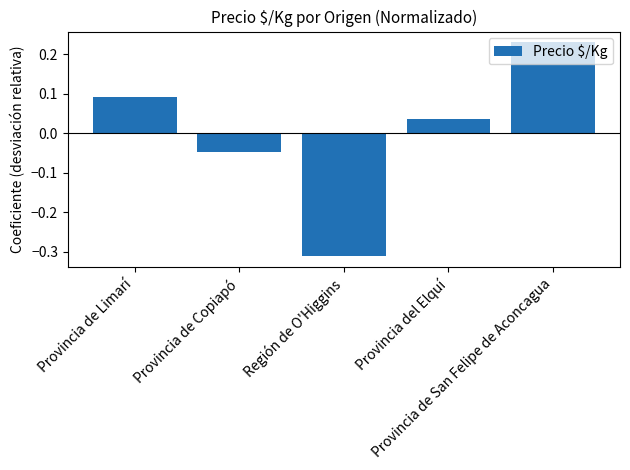

What is the difference between the maximum and second lowest values?

0.3